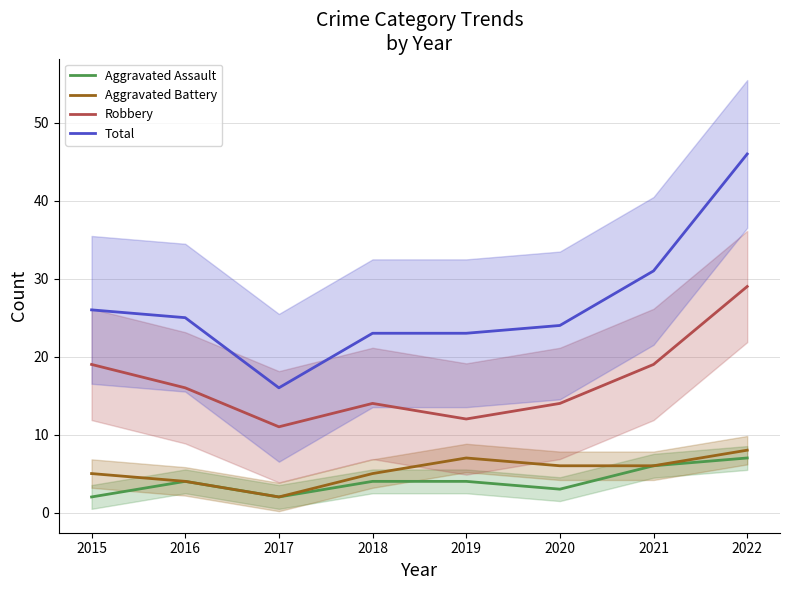

Reading left to right, list all the values displayed in this chart.

Aggravated Assault: 2015=2	2016=4	2017=2	2018=4	2019=4	2020=3	2021=6	2022=7
Aggravated Battery: 2015=5	2016=4	2017=2	2018=5	2019=7	2020=6	2021=6	2022=8
Robbery: 2015=19	2016=16	2017=11	2018=14	2019=12	2020=14	2021=19	2022=29
Total: 2015=26	2016=25	2017=16	2018=23	2019=23	2020=24	2021=31	2022=46